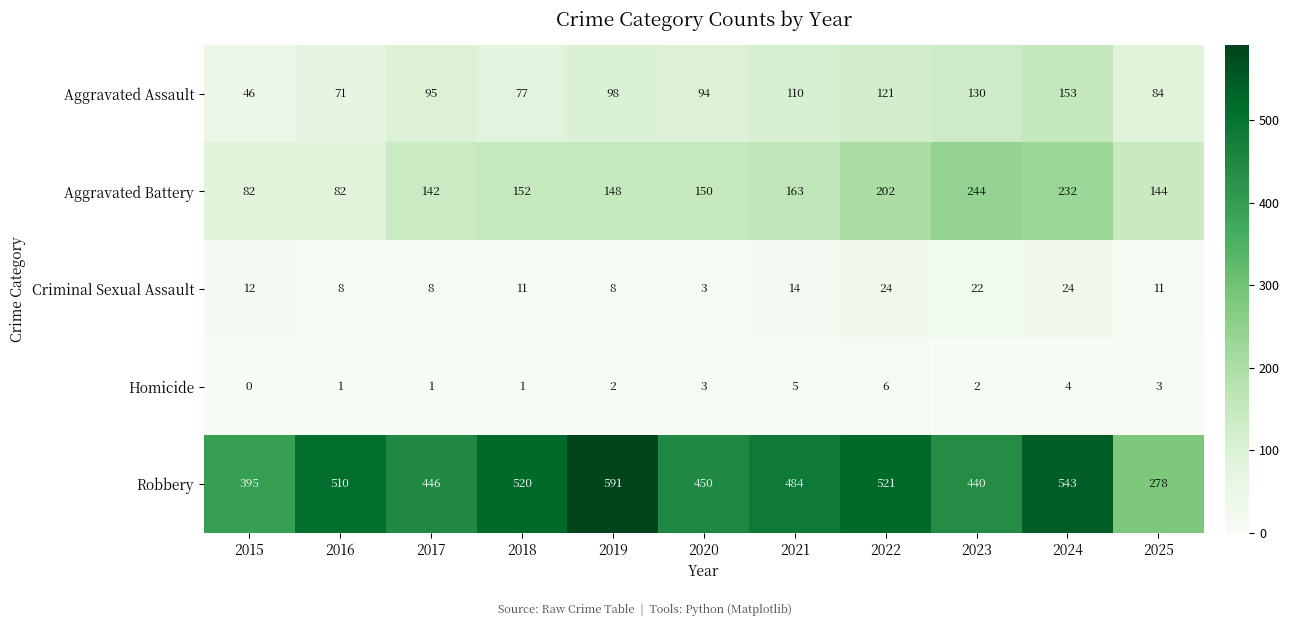

What is the greatest value displayed?

591